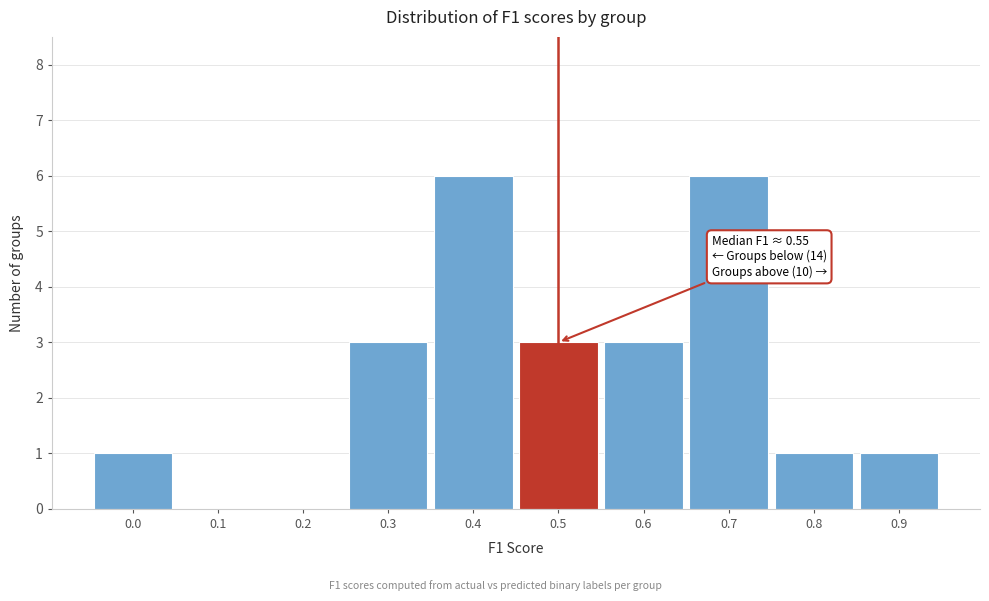

Reading left to right, extract all data points from this chart.

0.0=1	0.1=0	0.2=0	0.3=3	0.4=6	0.5=3	0.6=3	0.7=6	0.8=1	0.9=1